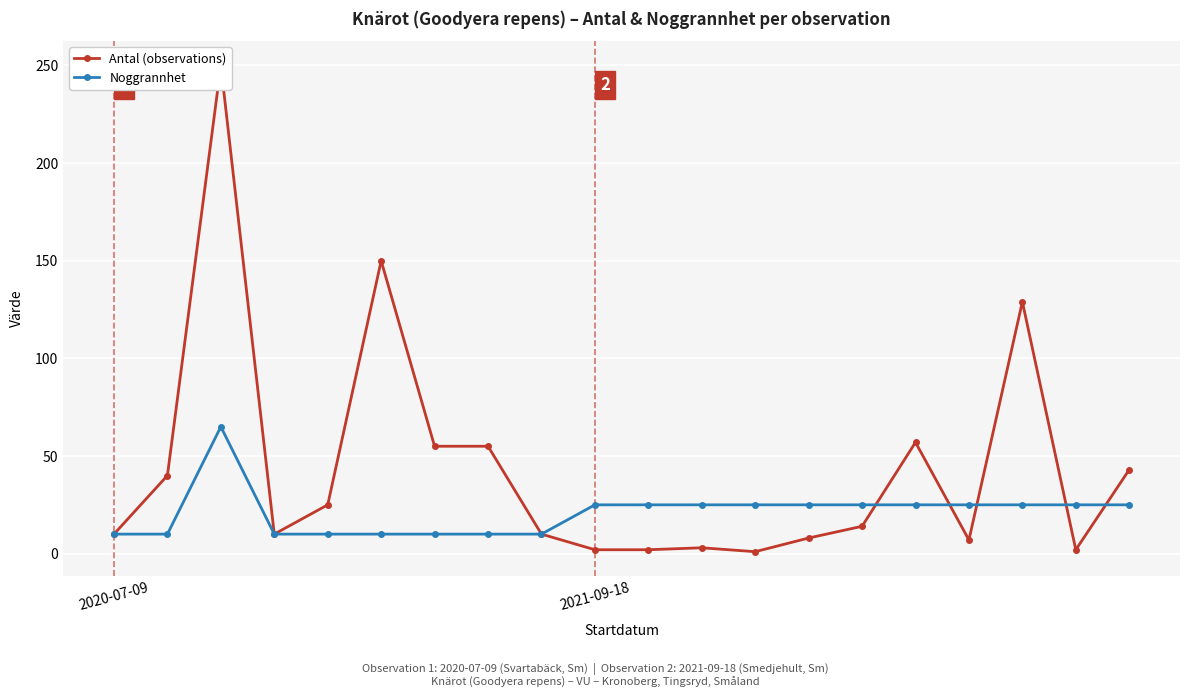

Is the value of Noggrannhet at 12 greater than the value of Antal (observations) at 19?

No